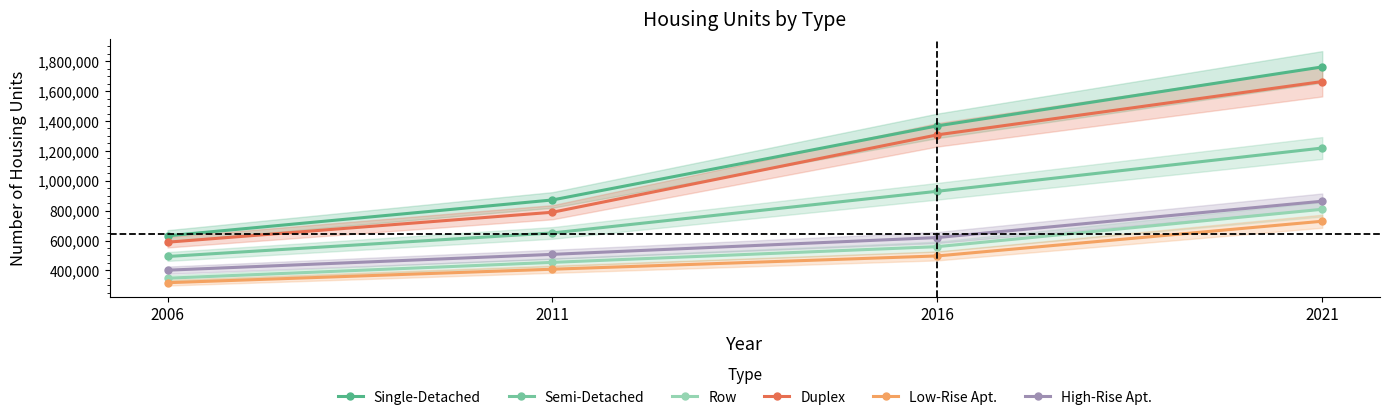

Reading left to right, list all the values displayed in this chart.

Single-Detached: 2006=631331	2011=871336	2016=1367462	2021=1762000
Semi-Detached: 2006=492965	2011=650567	2016=929540	2021=1219000
Row: 2006=347697	2011=453634	2016=558844	2021=809000
Duplex: 2006=588742	2011=789140	2016=1307246	2021=1664000
Low-Rise Apt.: 2006=317550	2011=407787	2016=496672	2021=729000
High-Rise Apt.: 2006=401340	2011=507198	2016=619748	2021=863000